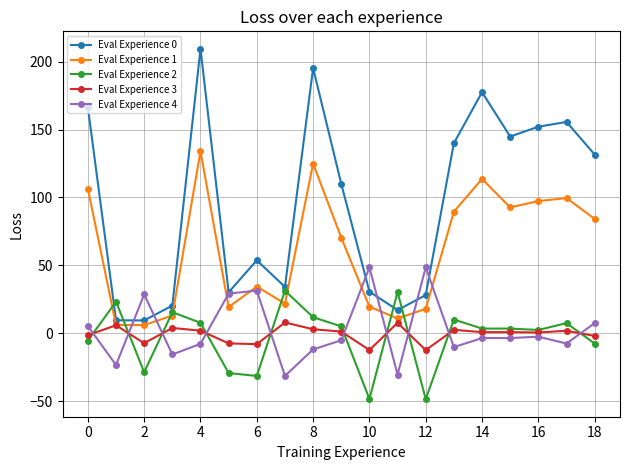

What is the highest value of the Eval Experience 4 series?

48.6